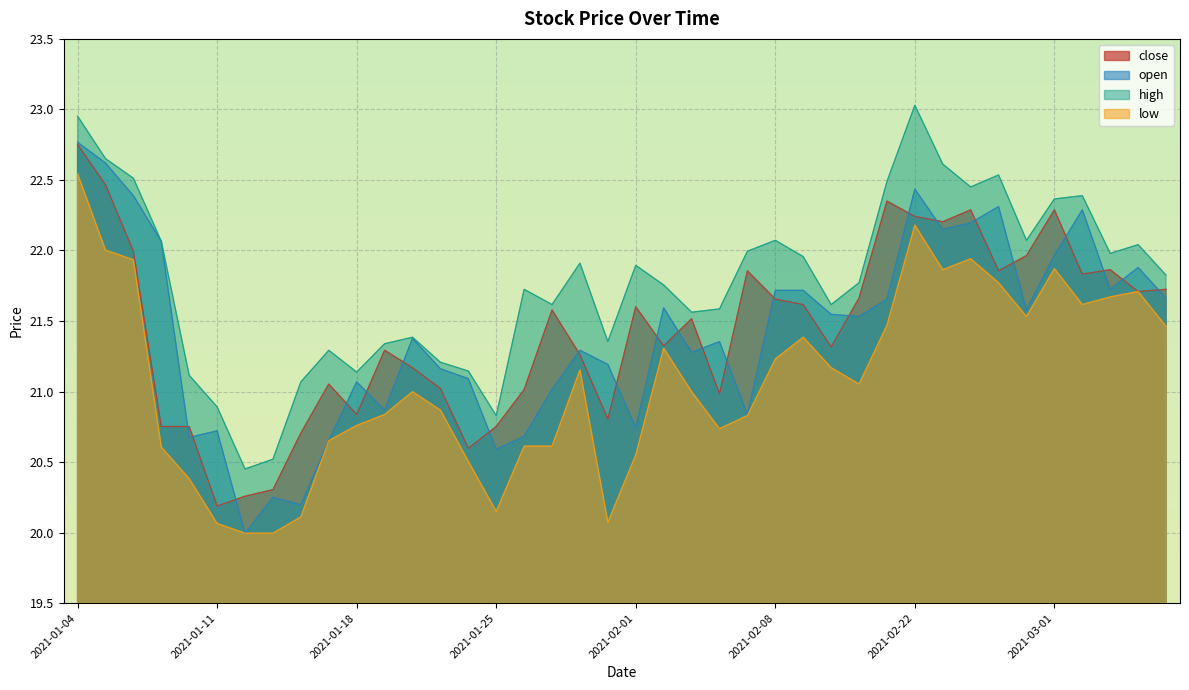

At how many categories does at least one series exceed 21?

36